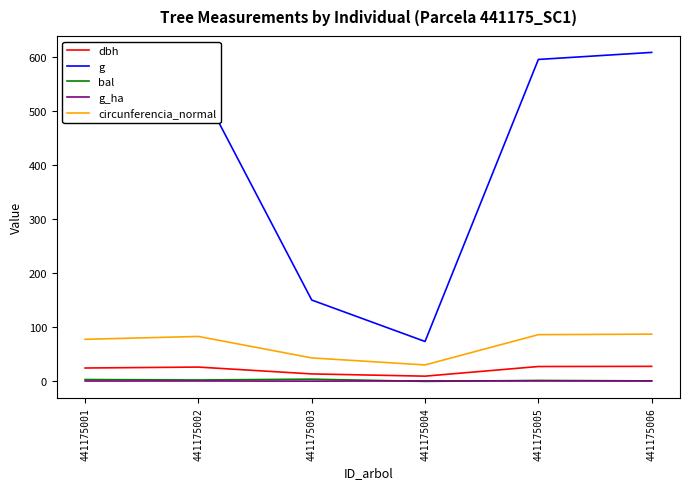

True or false: g_ha and circunferencia_normal cross at least once.

False